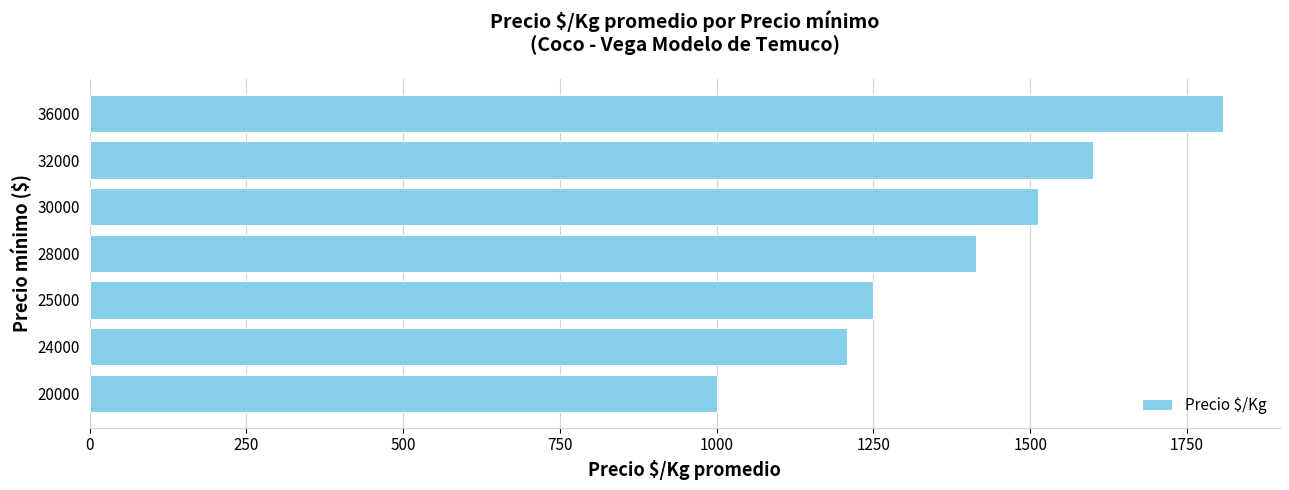

The value at 24000 is 1783.6. True or false?

False